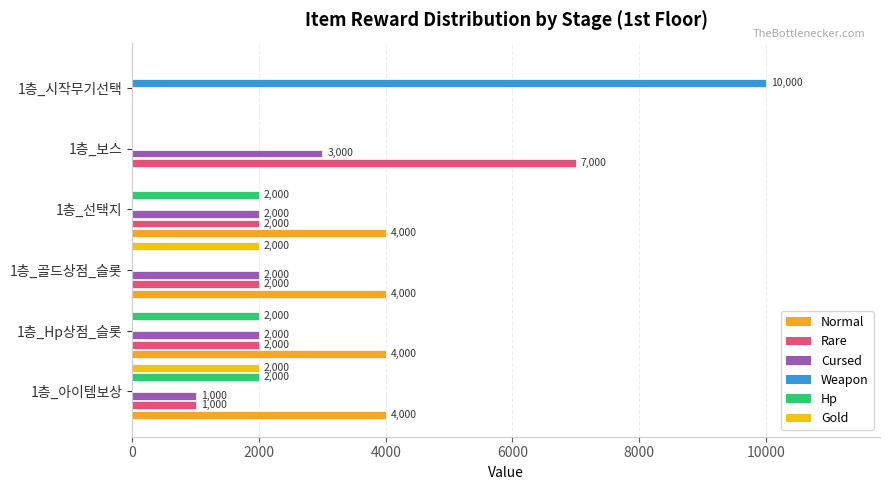

How many positive values does the Normal series have?

4